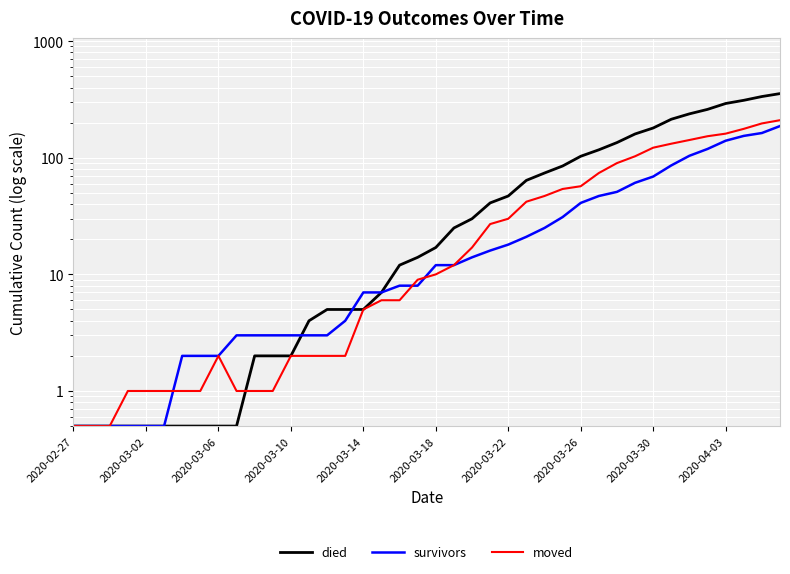

Is this an area chart (filled region under the line)?

No